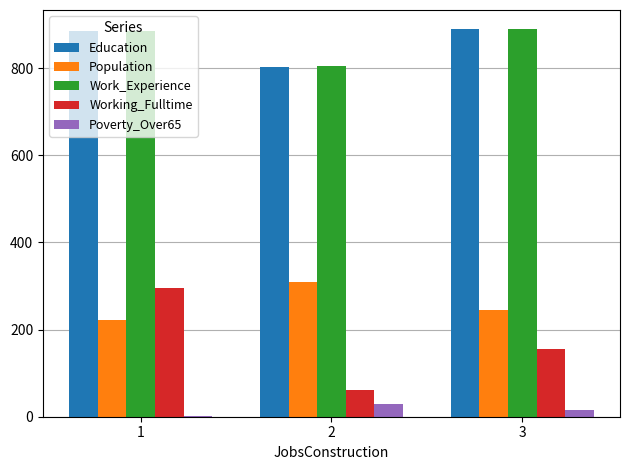

What is the sum of all Working_Fulltime values?

511.7